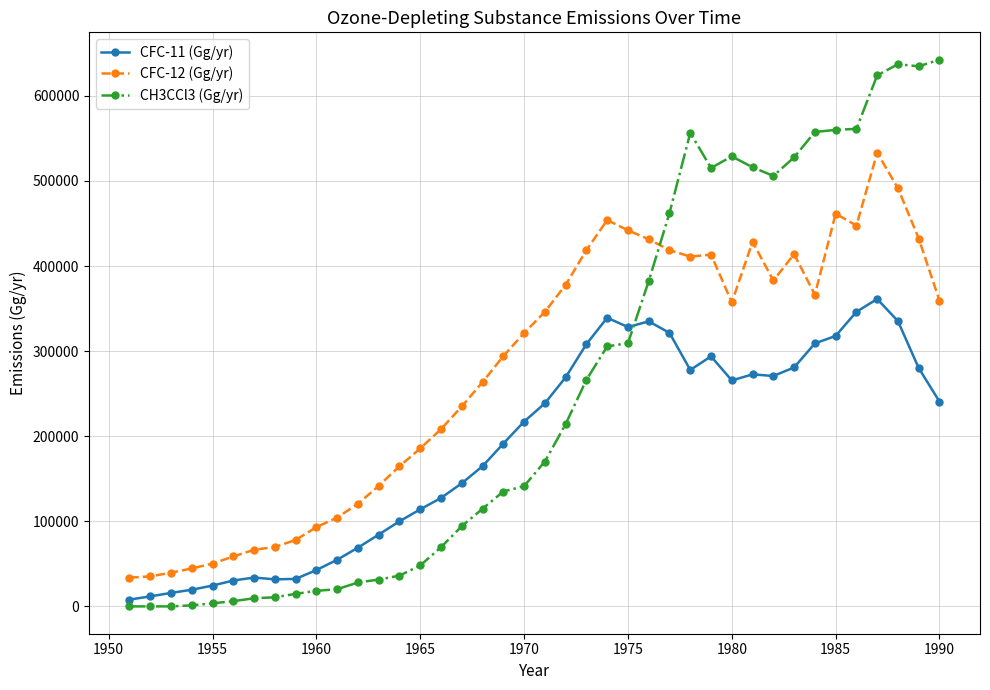

How many intersections are there between CFC-11 (Gg/yr) and CH3CCl3 (Gg/yr)?

1